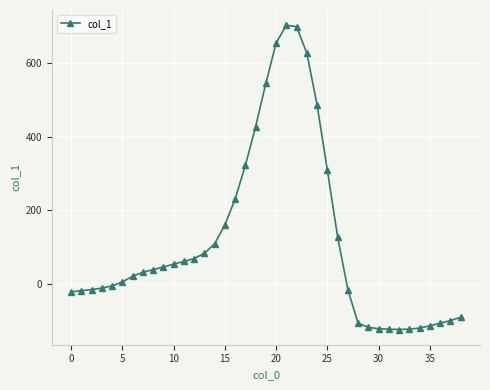

Count the number of categories in the chart.

39